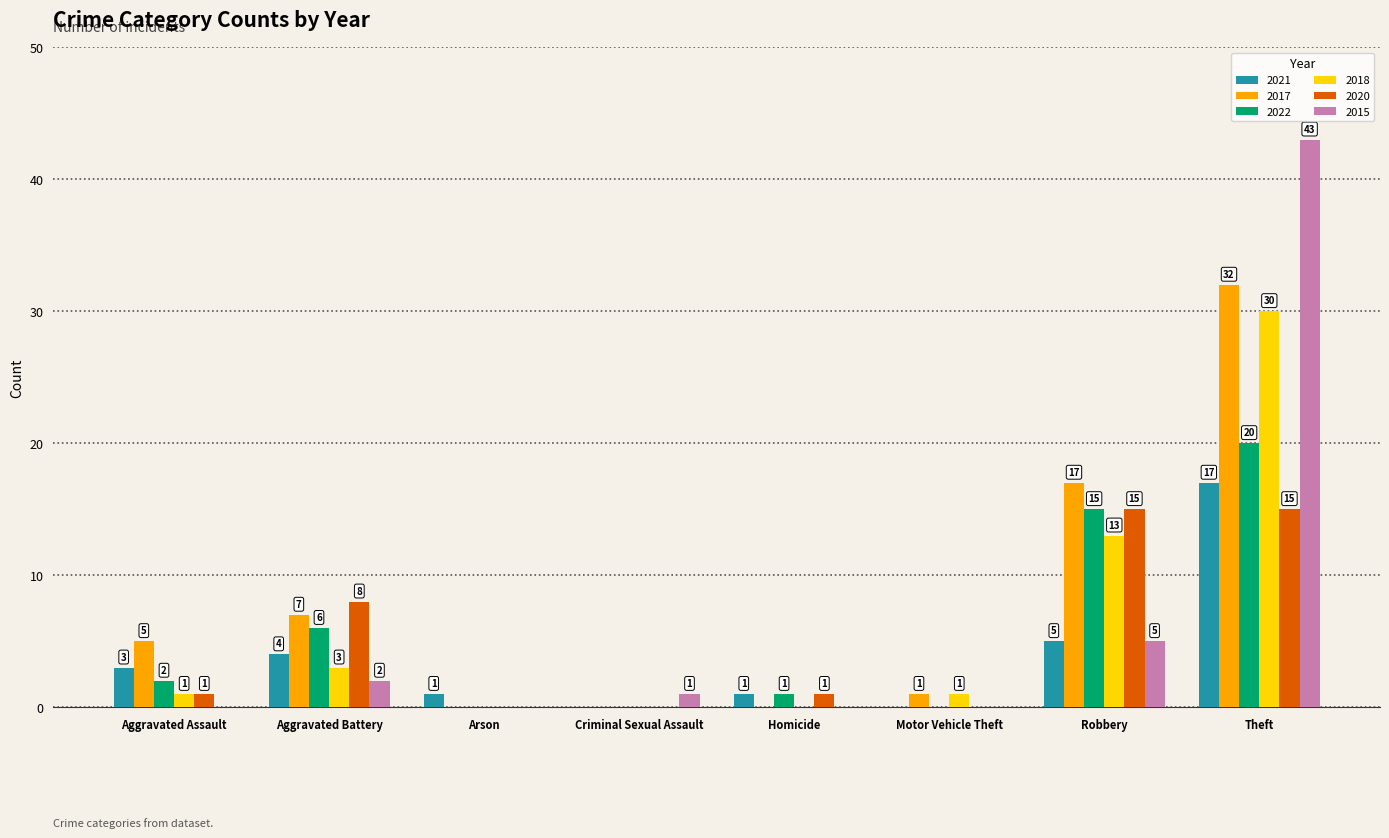

At which label is 2017 closest to 16?

Robbery